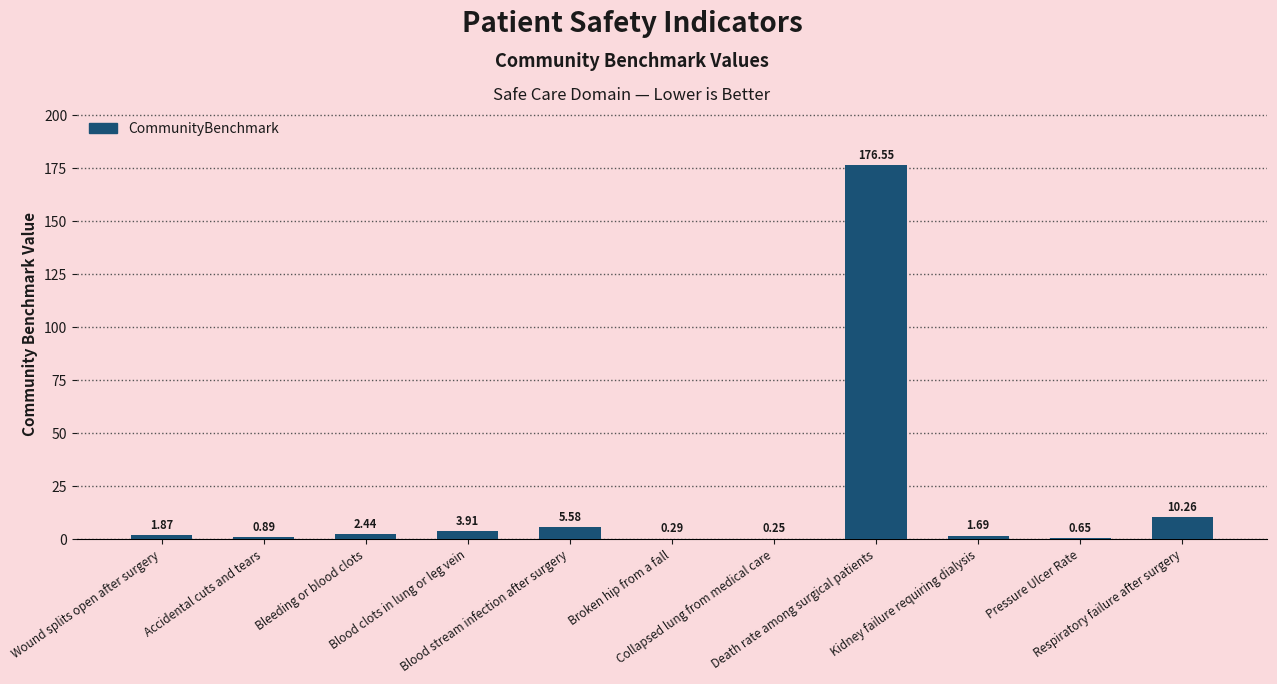

Does the chart contain stacked bars?

No